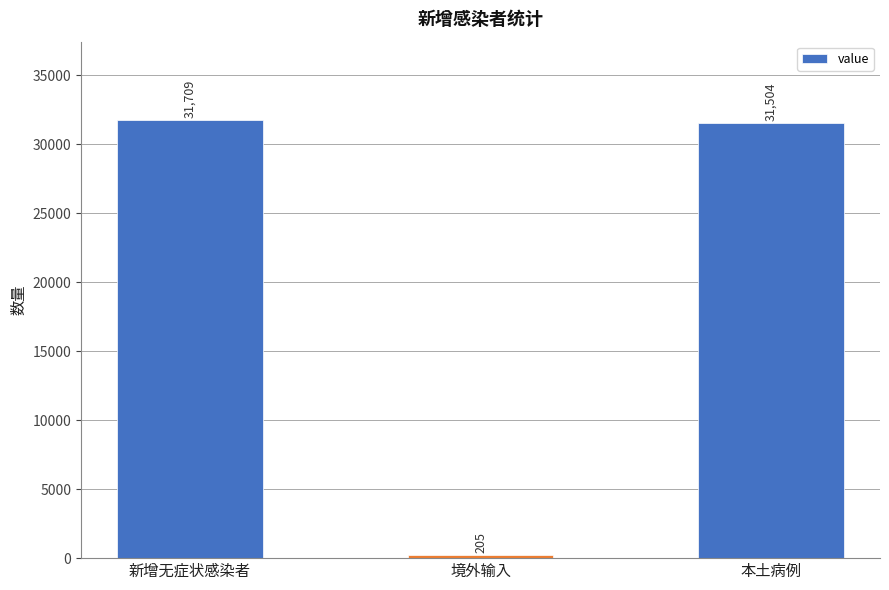

At which category does the chart reach its peak across all series?

新增无症状感染者